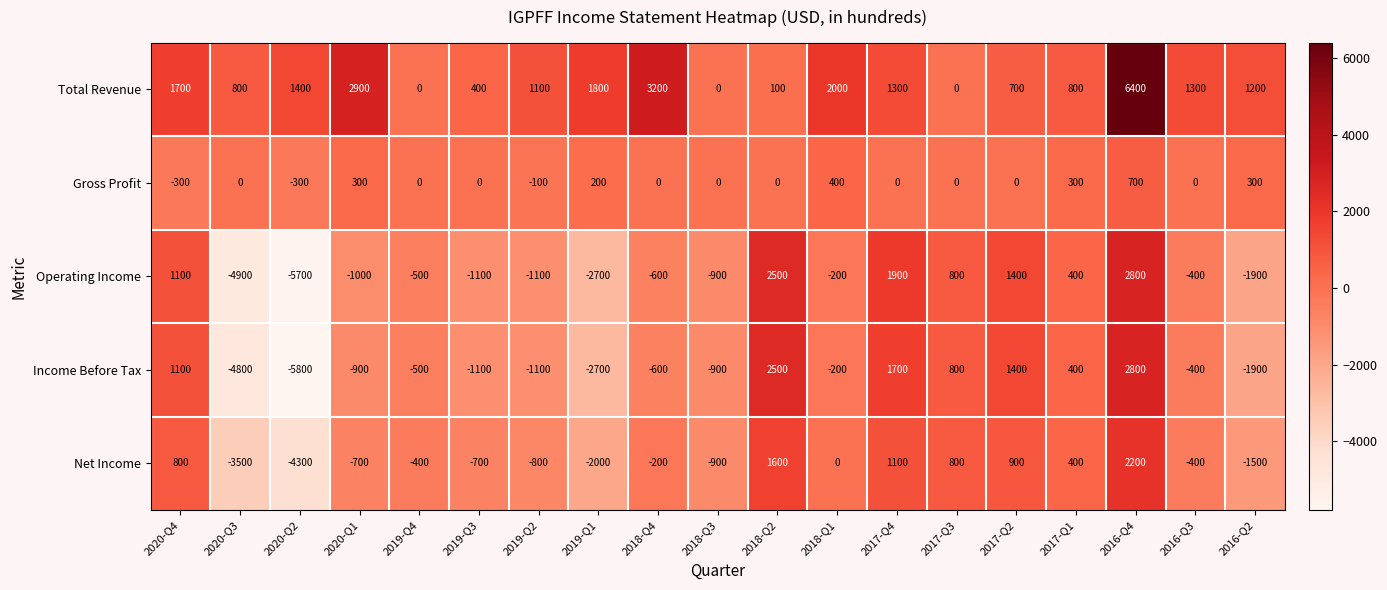

Which category has the lowest value across all series?

2020-Q2